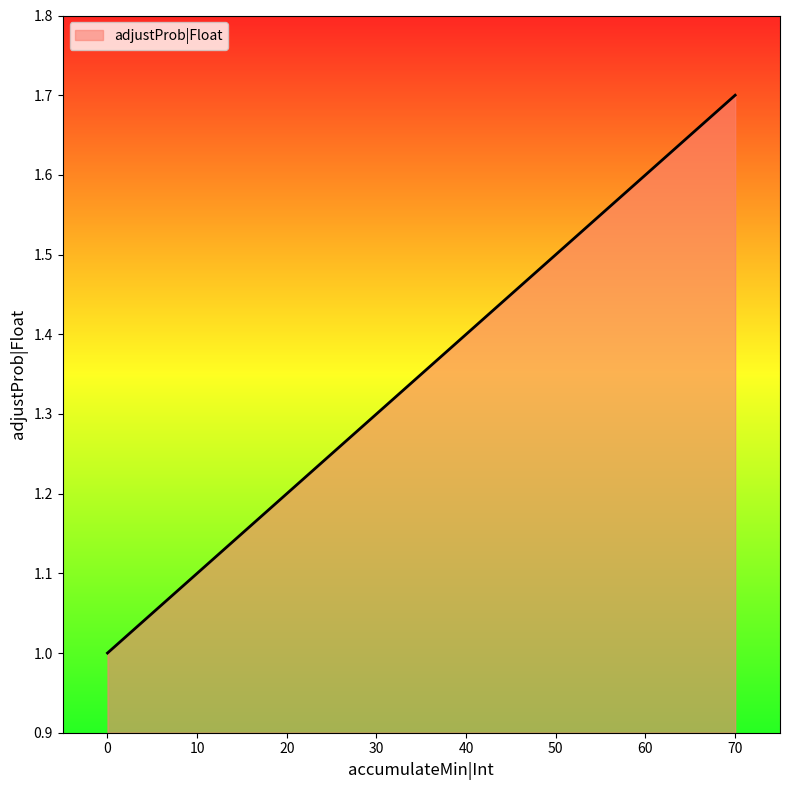

Which has a higher value, 30 or 70?

70